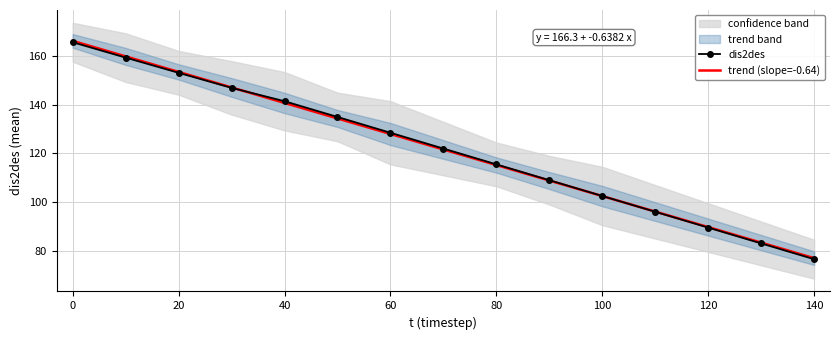

At which label does dis2des first exceed 122?

0